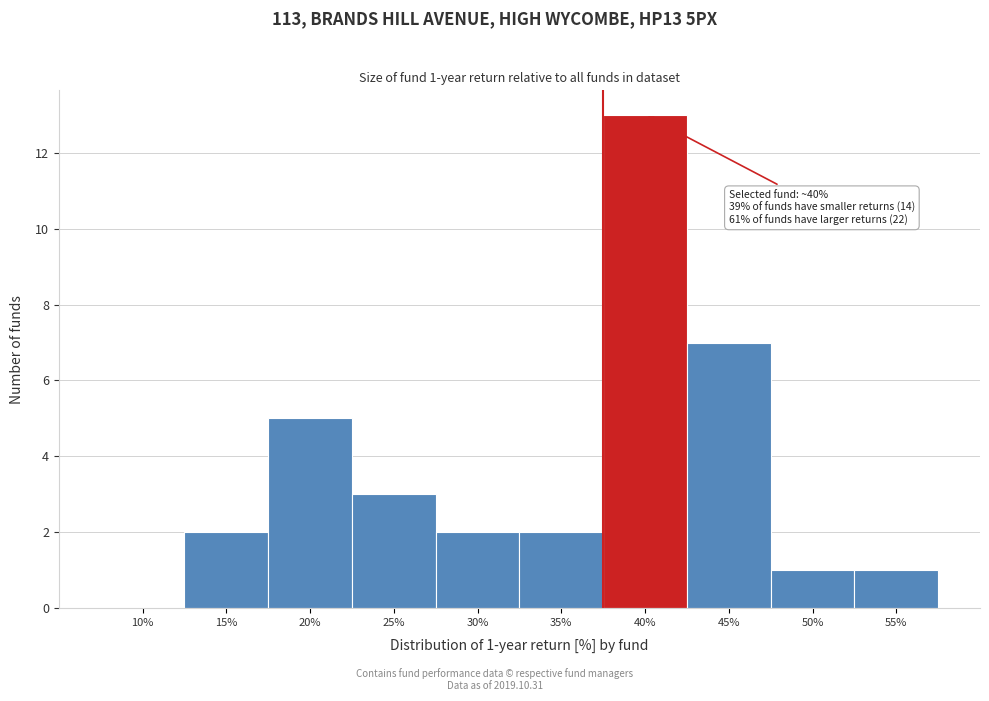

Reading left to right, what are all the values shown in this chart?

10%=0	15%=2	20%=5	25%=3	30%=2	35%=2	40%=13	45%=7	50%=1	55%=1